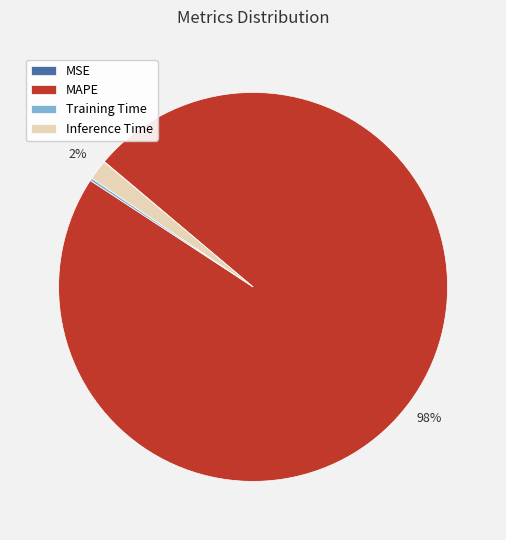

True or false: MAPE accounts for 91% of the total.

False